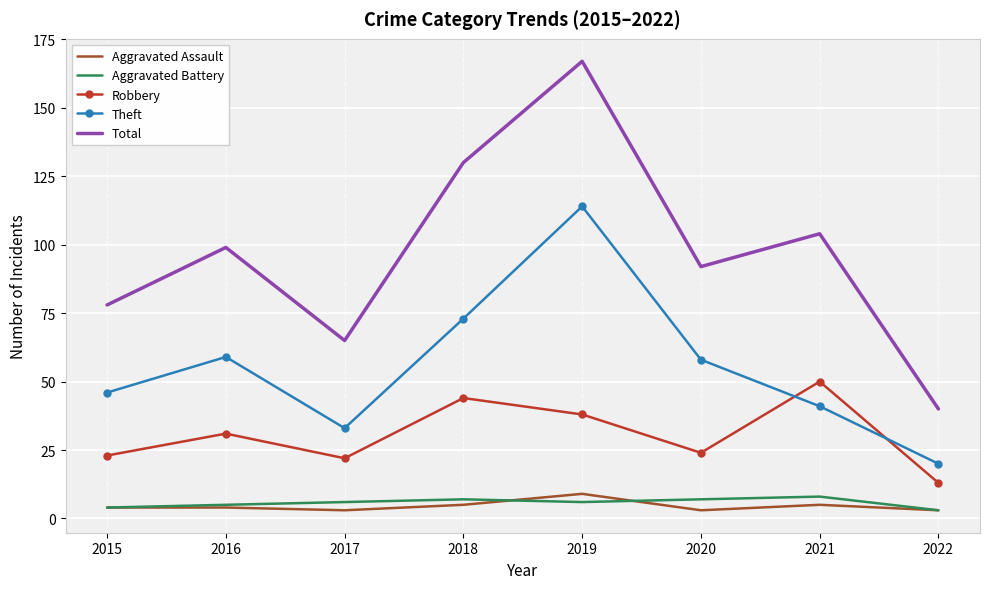

Reading left to right, extract all data points from this chart.

Aggravated Assault: 4	4	3	5	9	3	5	3
Aggravated Battery: 4	5	6	7	6	7	8	3
Robbery: 23	31	22	44	38	24	50	13
Theft: 46	59	33	73	114	58	41	20
Total: 78	99	65	130	167	92	104	40